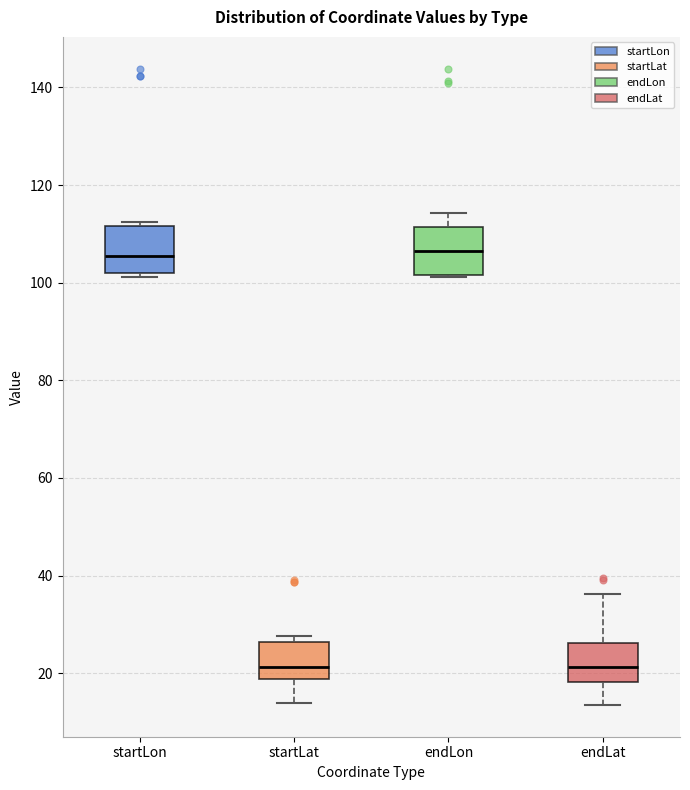

Reading left to right, read every box against the y-axis: the position of its median line, the range the box covers, and the ends of its whiskers. The values are not printed on the chart, so give them approximately, as read against the axis.

startLon: median 106, box 102 to 112, whiskers 102 (just below the box's lower edge) to 112 (just above the box's upper edge)
startLat: median 22, box 18 to 26, whiskers 14 to 28
endLon: median 106, box 102 to 112, whiskers 102 to 114
endLat: median 22, box 18 to 26, whiskers 14 to 36